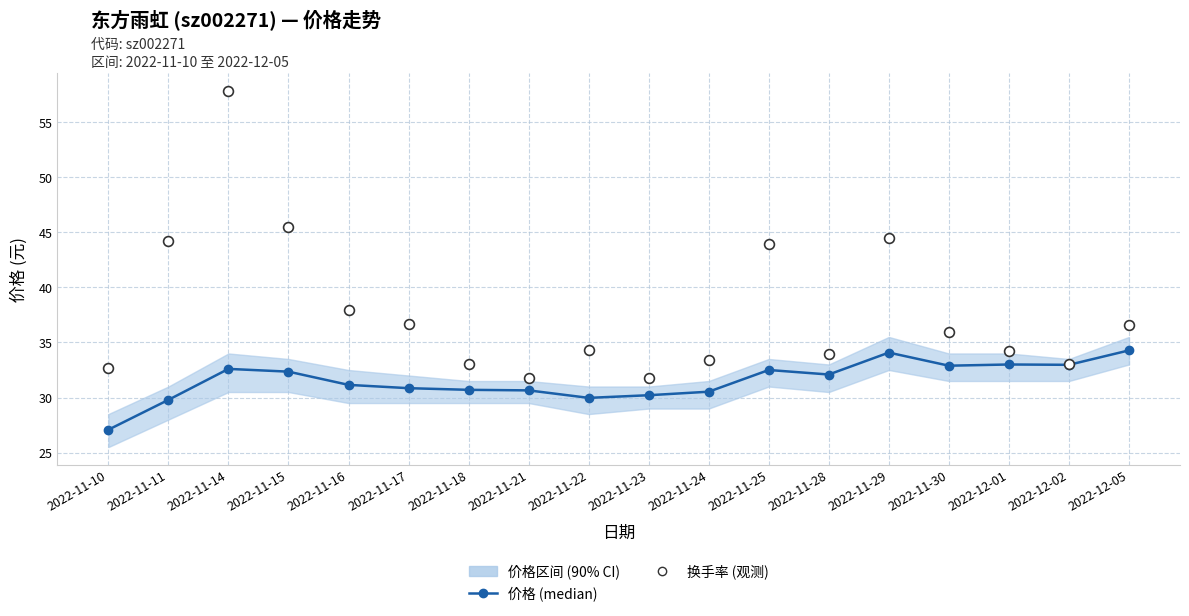

At how many categories does at least one series exceed 48?

1